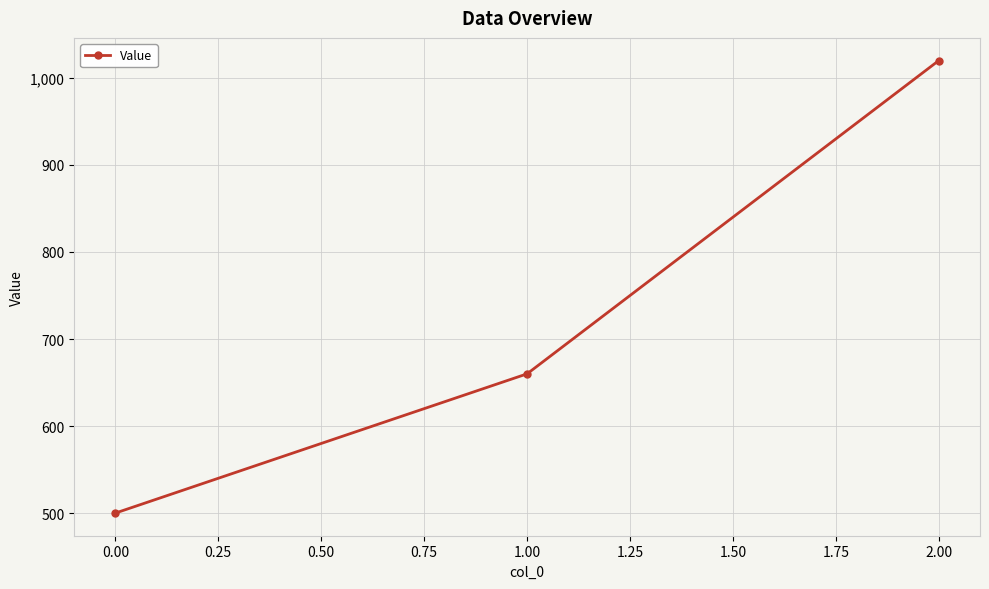

Is this an area chart (filled region under the line)?

No